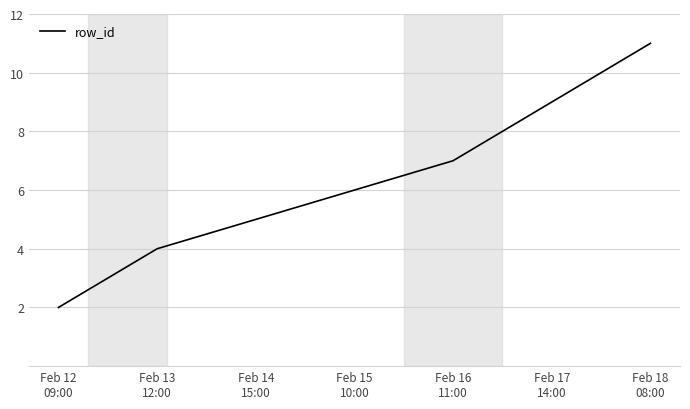

What is the maximum value shown in the chart?

11